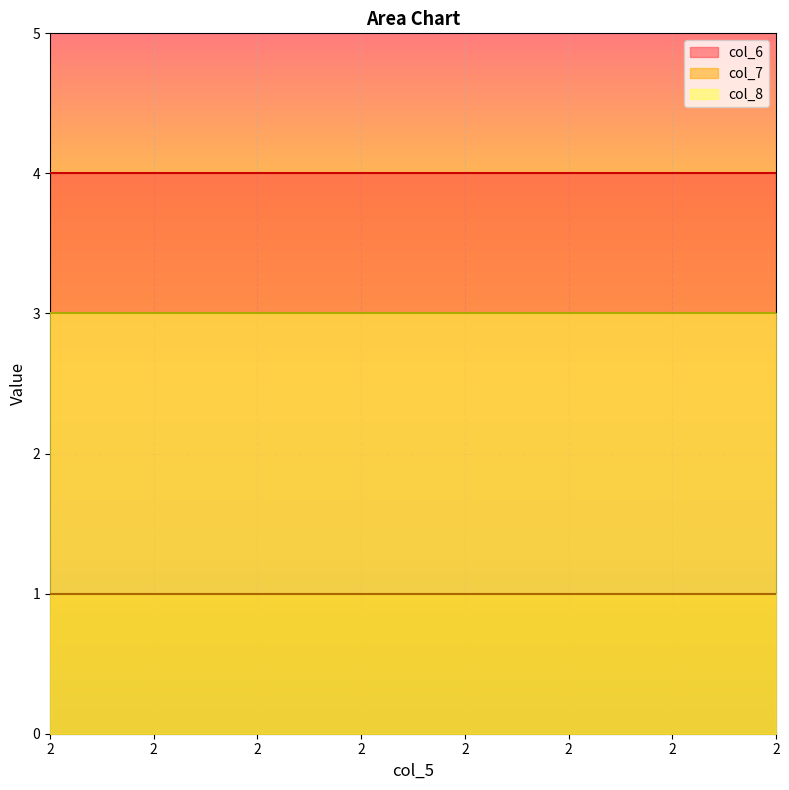

True or false: col_6 and col_7 cross at least once.

False